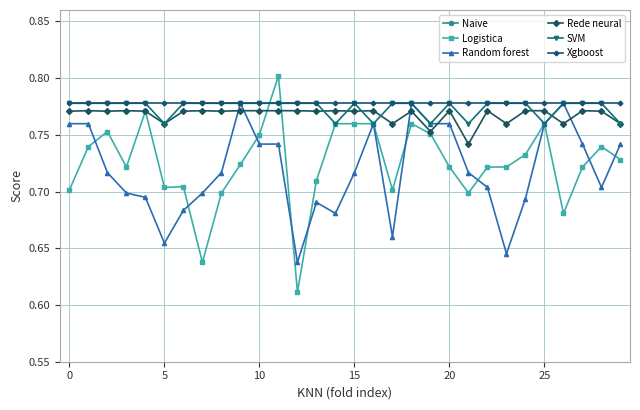

True or false: SVM has more than 1 points higher than both neighbors.

True